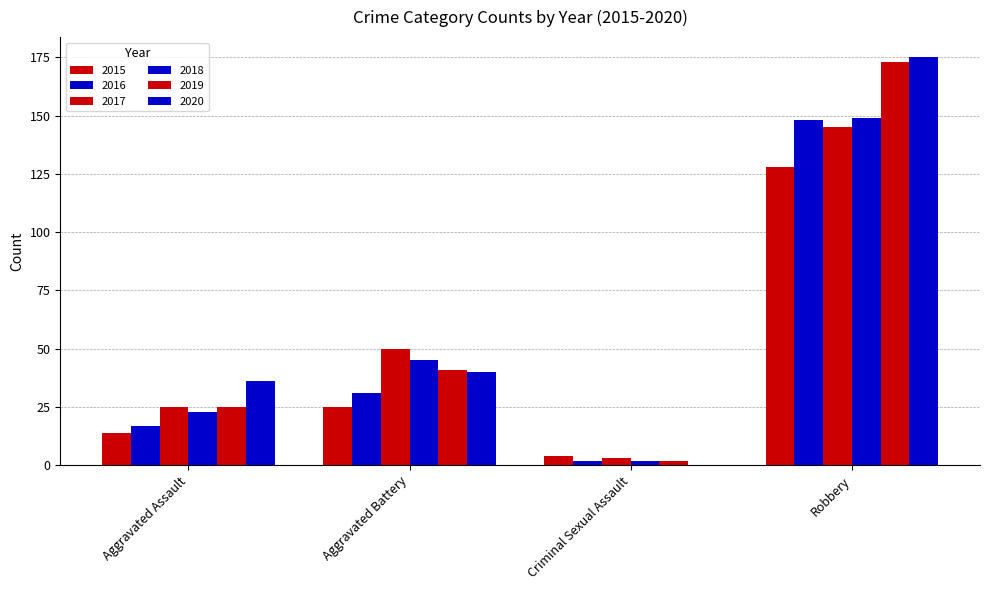

How many distinct data groups are displayed?

6